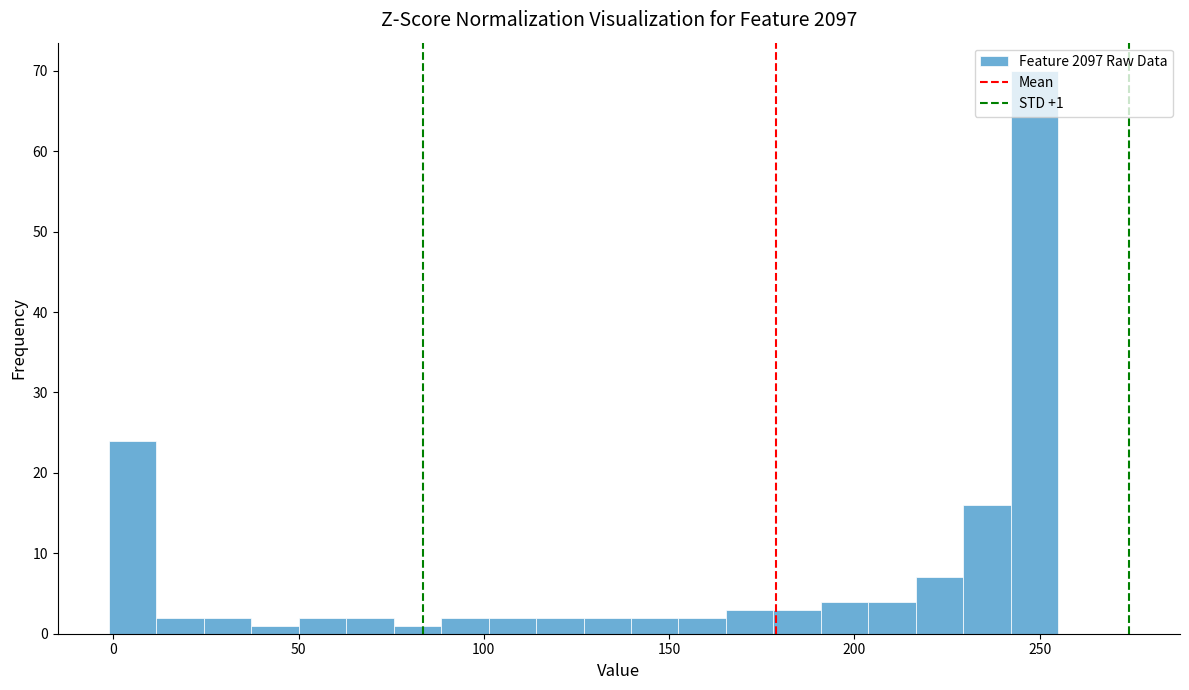

Read against the x-axis, roughly where is the centre of the tallest bar?

250